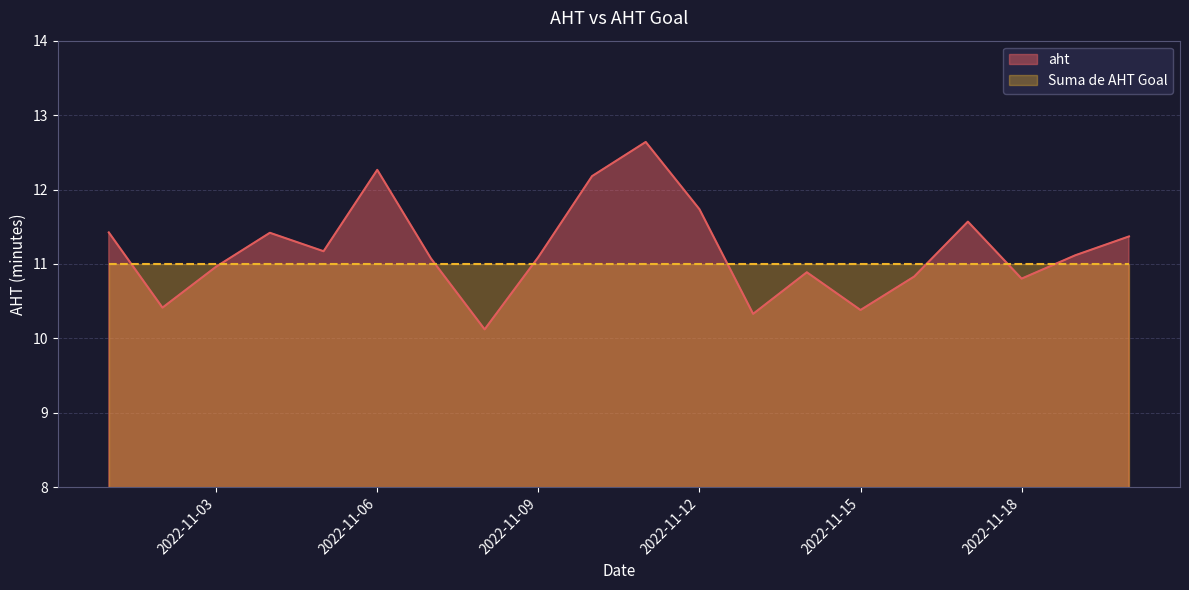

How many interior local valleys (lower than both neighbors) does the data have?

6